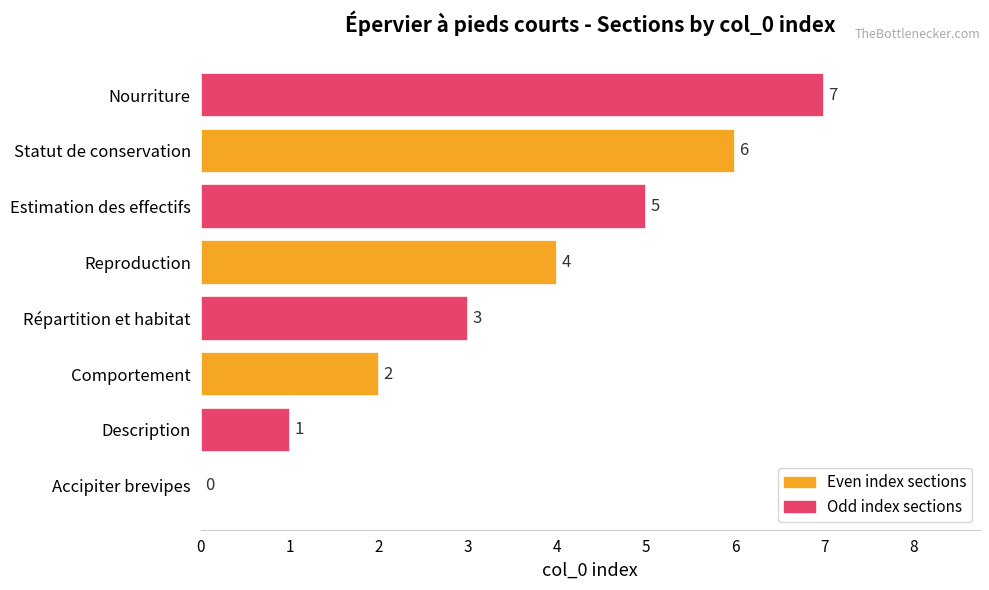

The value at Description is 1. True or false?

True